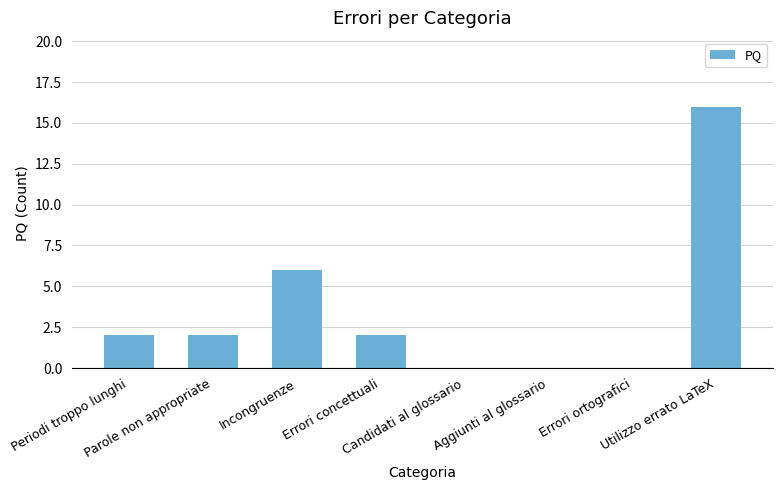

What is the sum of all values?

28